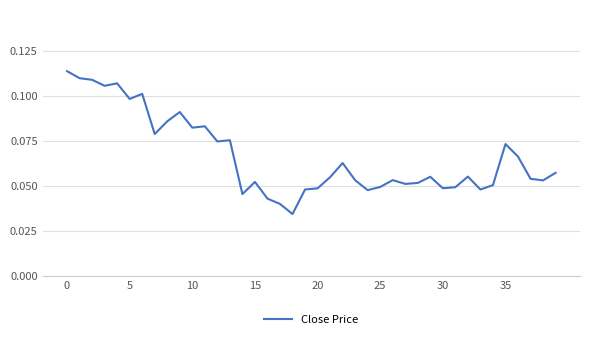

True or false: there are more than 2 points higher than both neighbors.

True